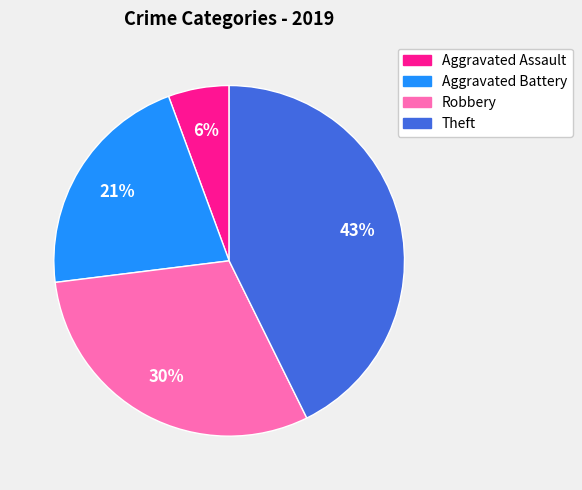

What is the ratio of the value at Theft to the value at Robbery?

1.4